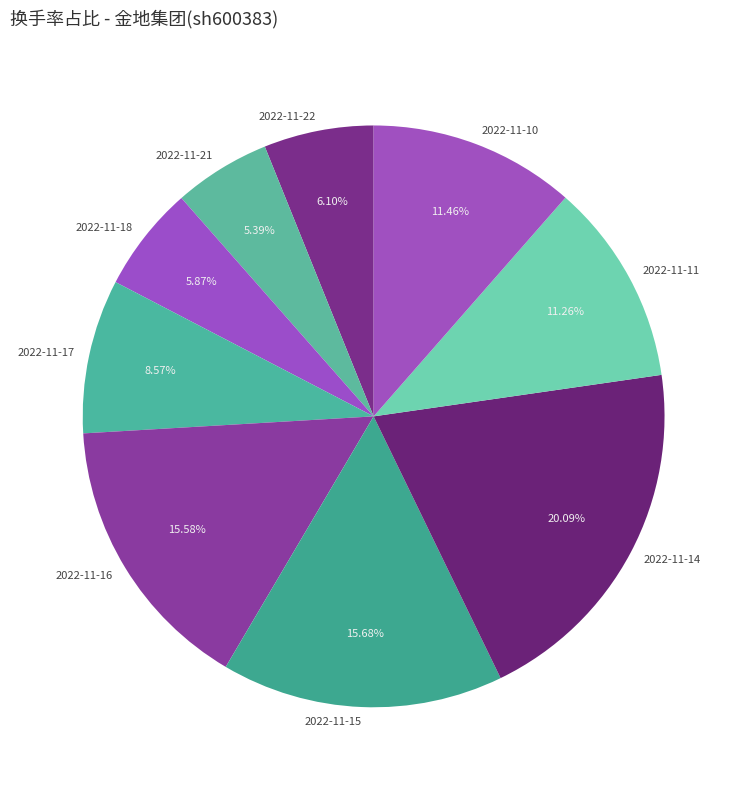

To the nearest percent, what is the average slice percentage?

11%